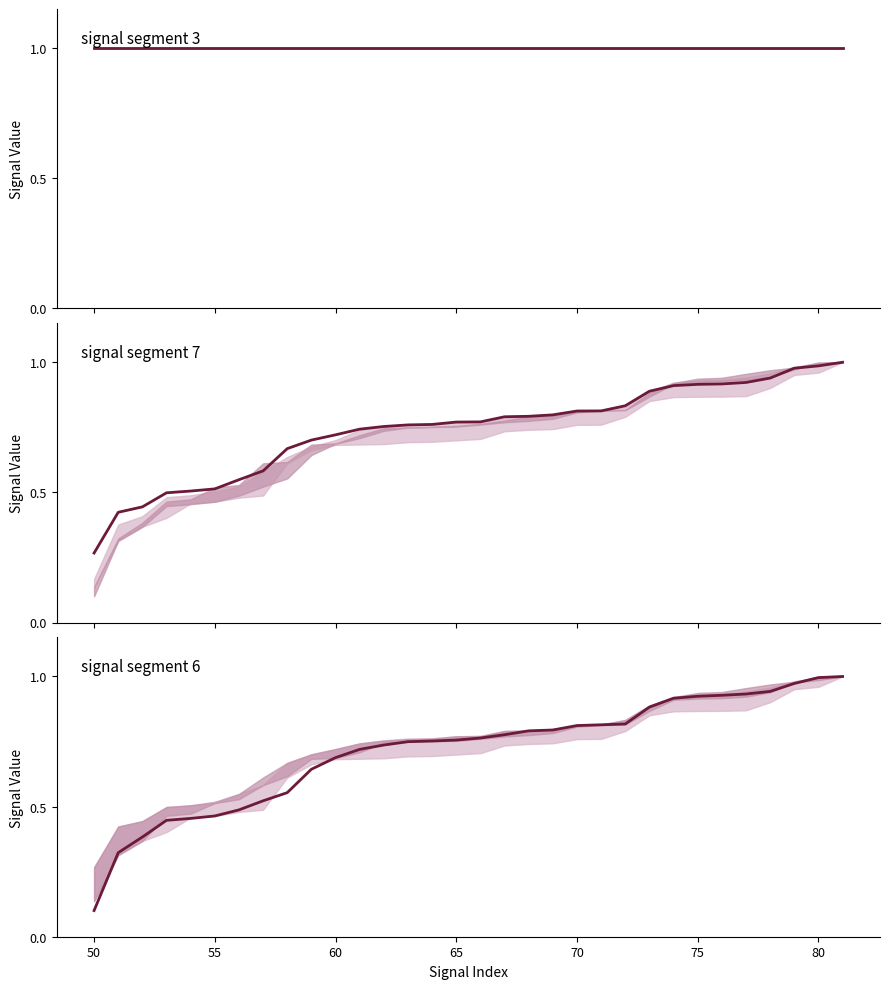

Which series has the largest range (max minus min)?

signal segment 6